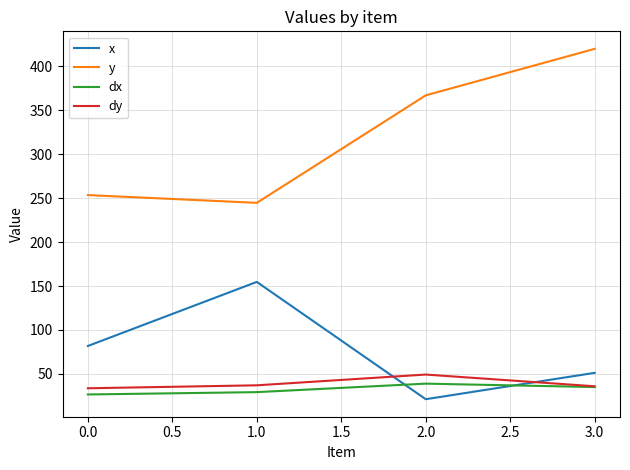

How many intersections are there between x and dy?

2